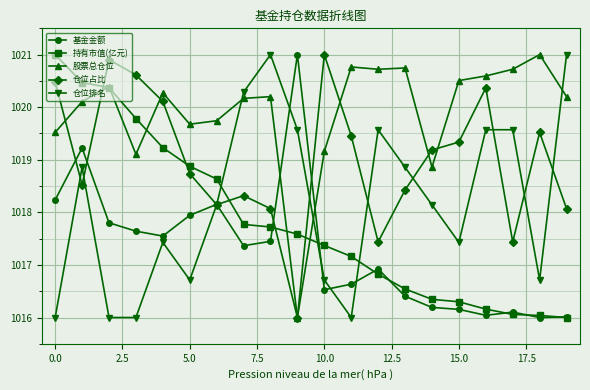

How many lines are shown in the chart?

5